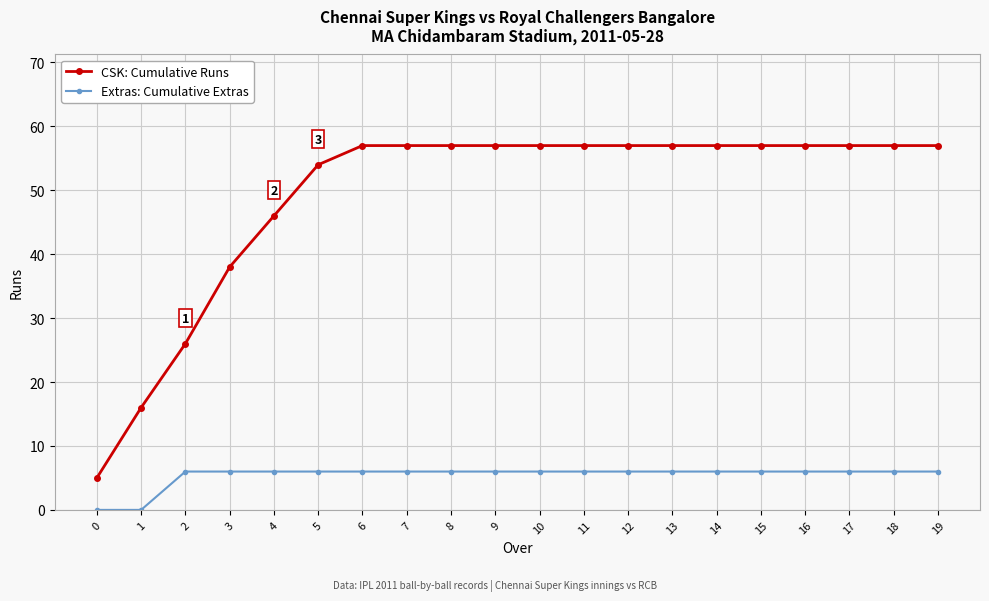

Does the chart have visible grid lines?

Yes